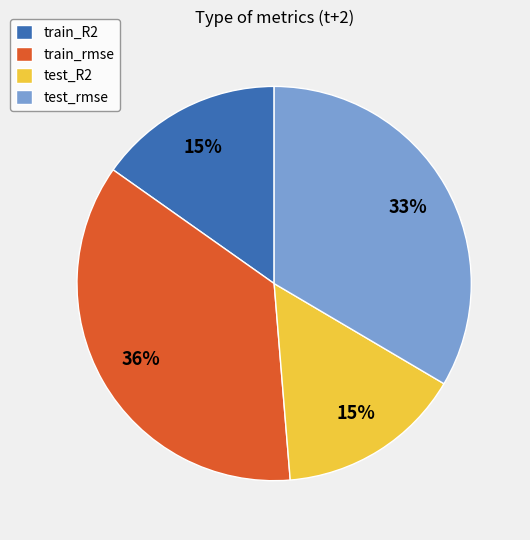

Is the sum of test_R2 and train_rmse greater than half?

Yes